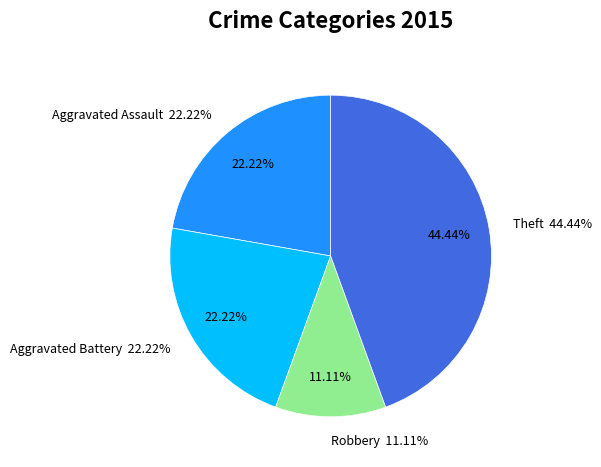

Is there a majority slice in this chart?

No